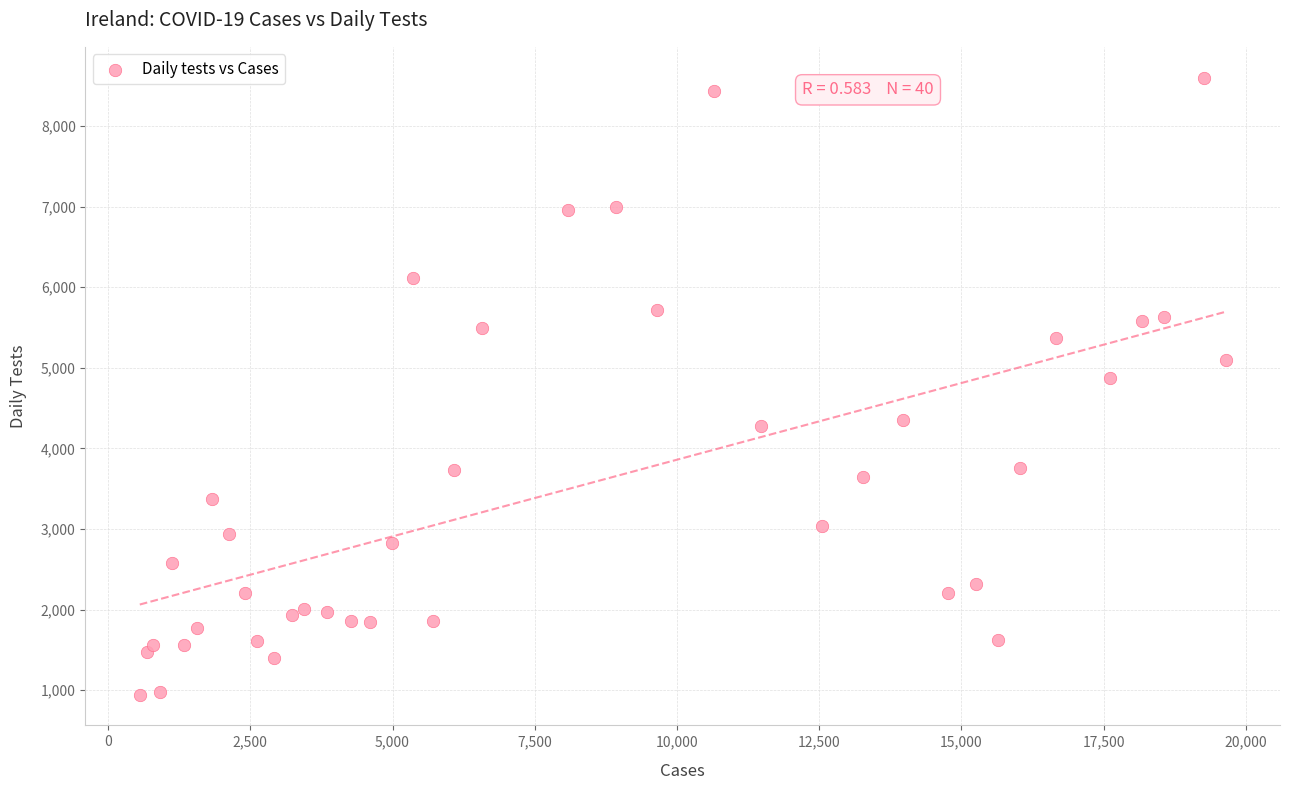

What is the range of Y values (max minus min)?

7652